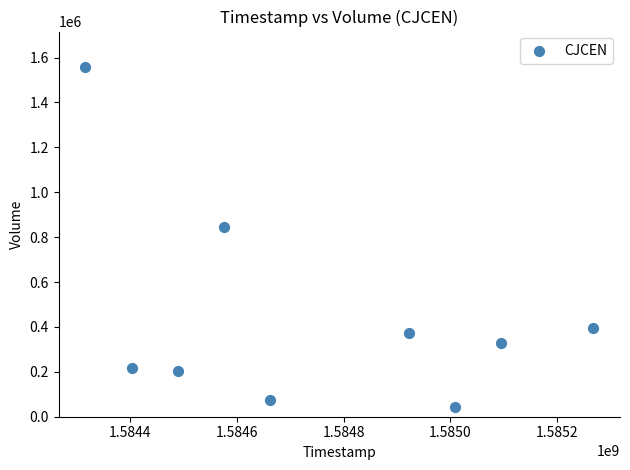

What is the average Y value?

449011